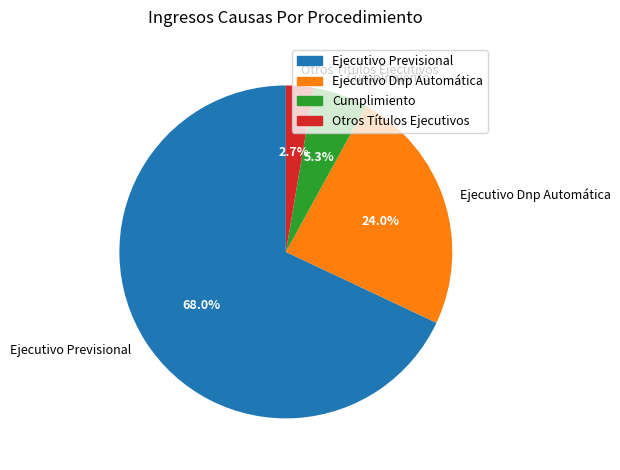

What percentage is the Ejecutivo Previsional slice, to the nearest percent?

68%